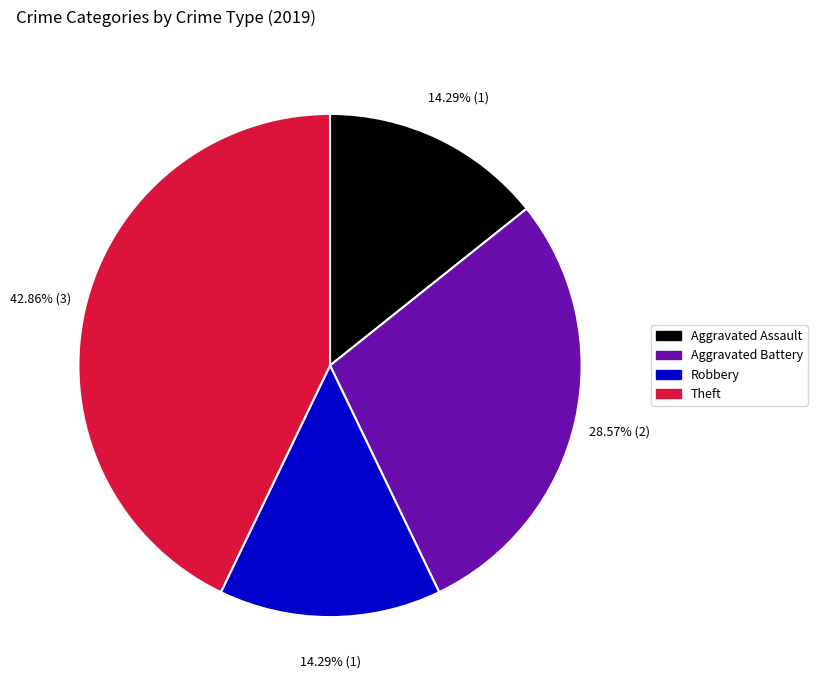

Is there any slice that represents more than half of the pie?

No